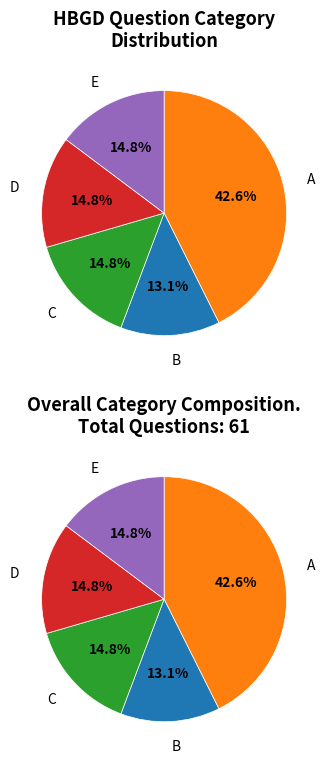

Rank the categories by value from highest to lowest.

A, C, D, E, B